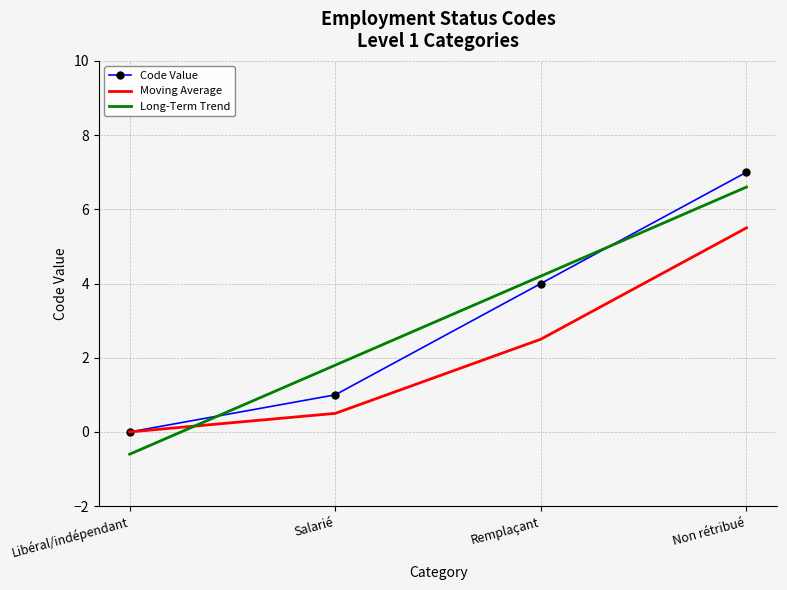

How many categories are shown in the chart?

4